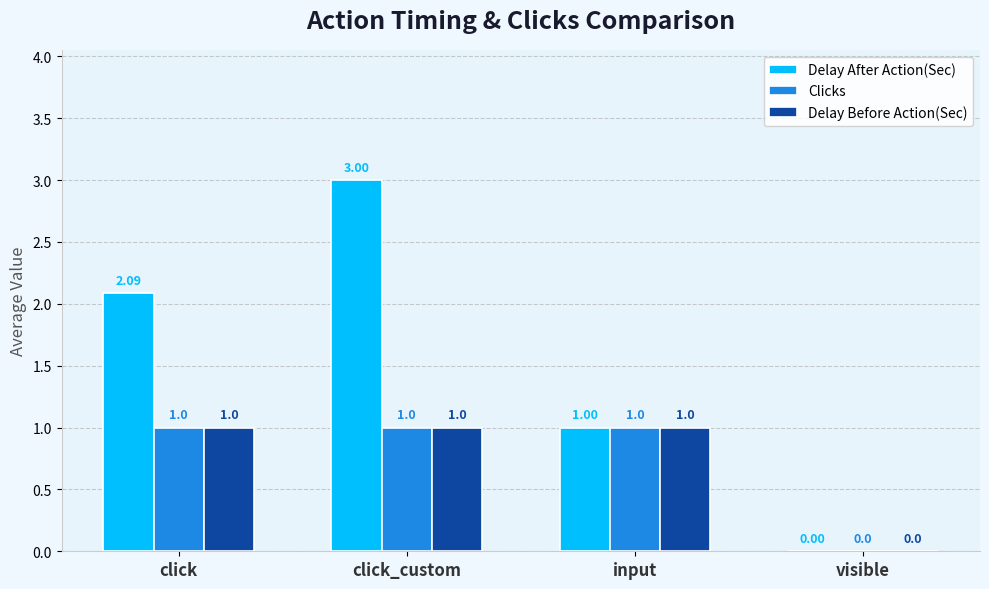

What is the greatest value displayed?

3.0